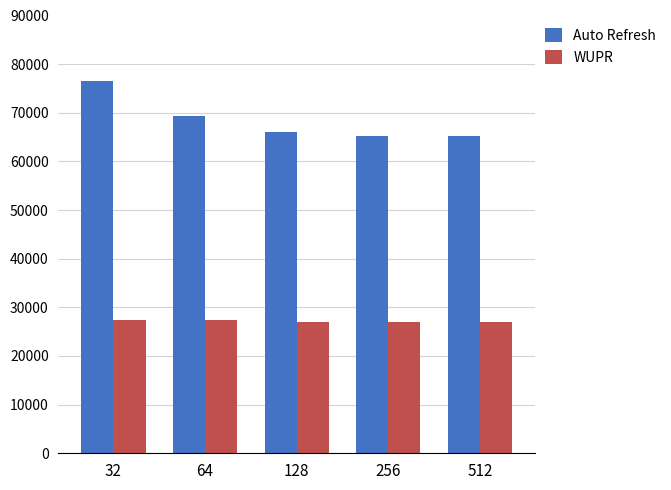

What is the minimum value for Auto Refresh?

65202